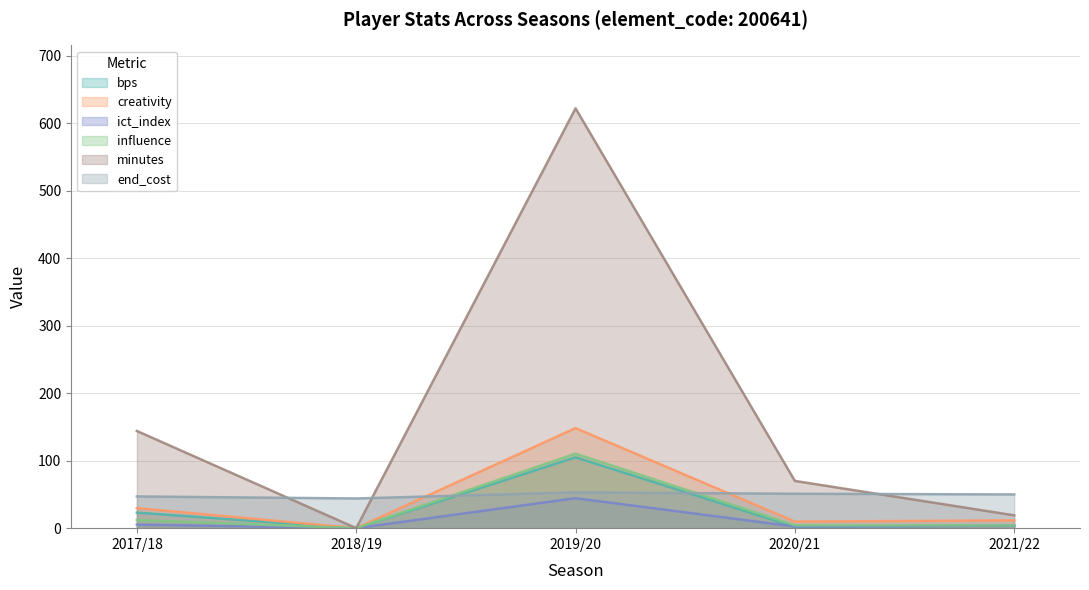

What is the difference between the maximum and minimum values in the influence series?

110.4